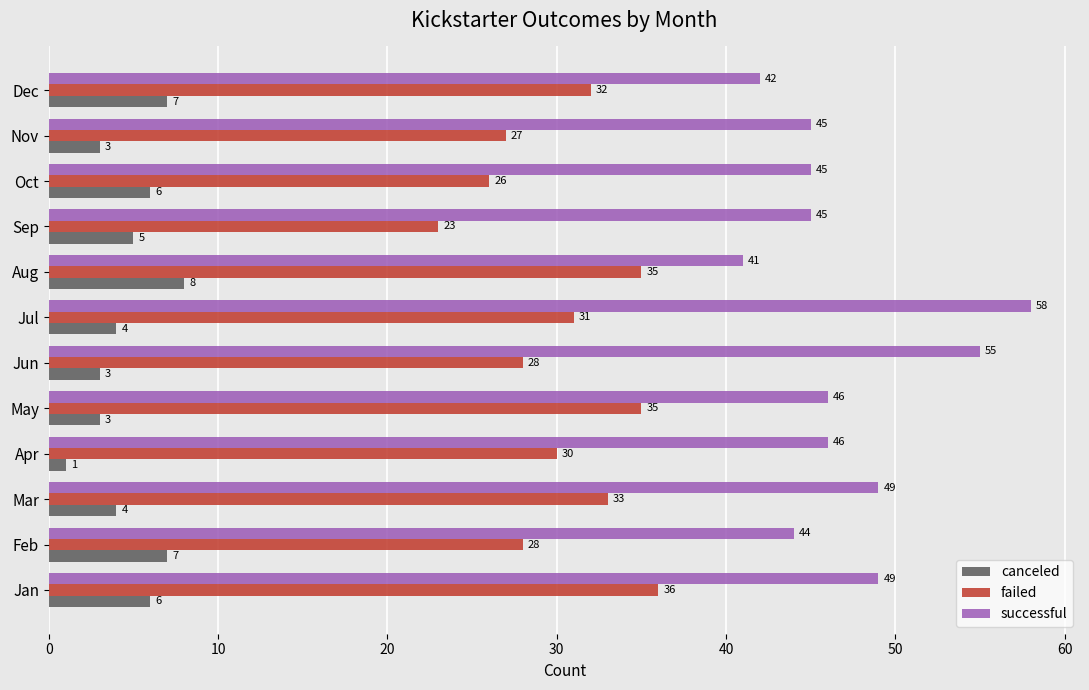

What value does the failed series have at Aug, to the nearest 5?

35